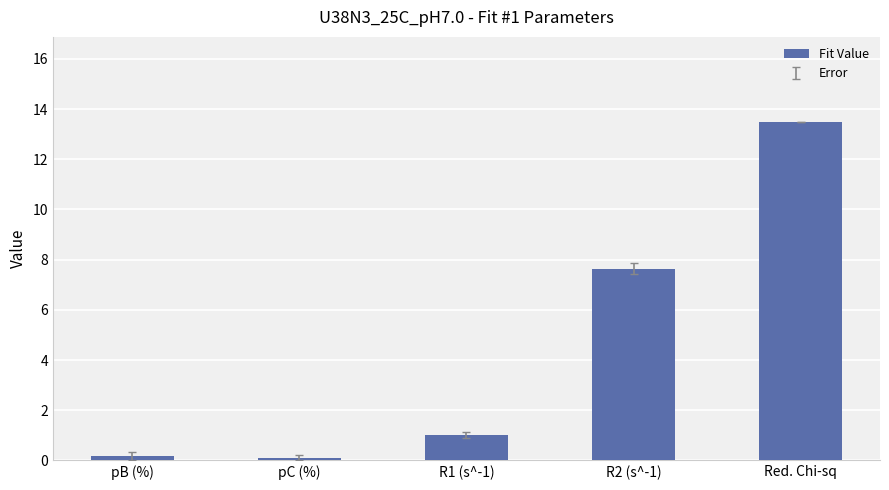

What is the minimum value shown in the chart?

0.1